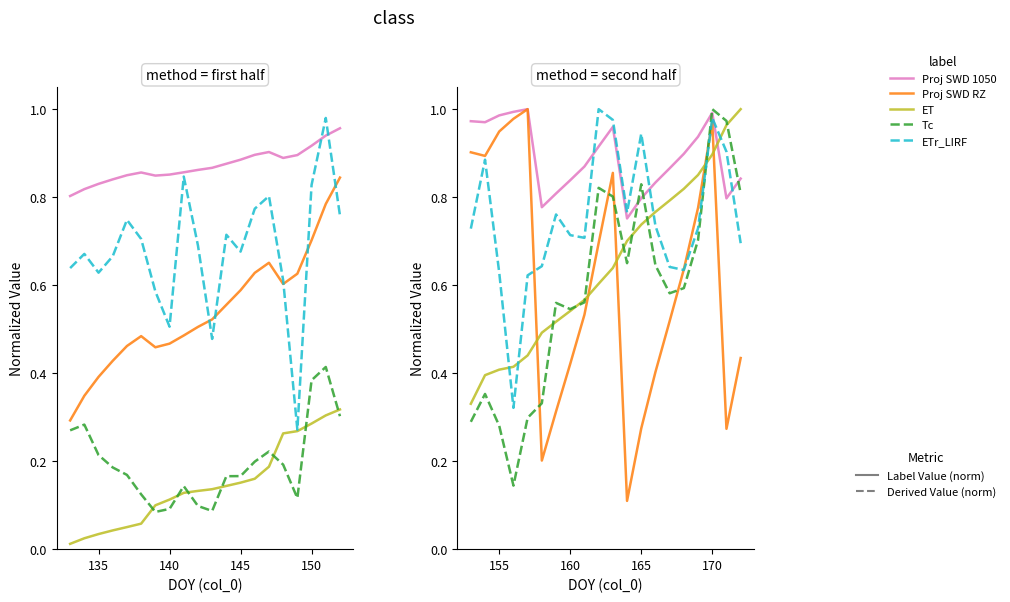

What is the highest value of the Proj SWD 1050 series?

1.0